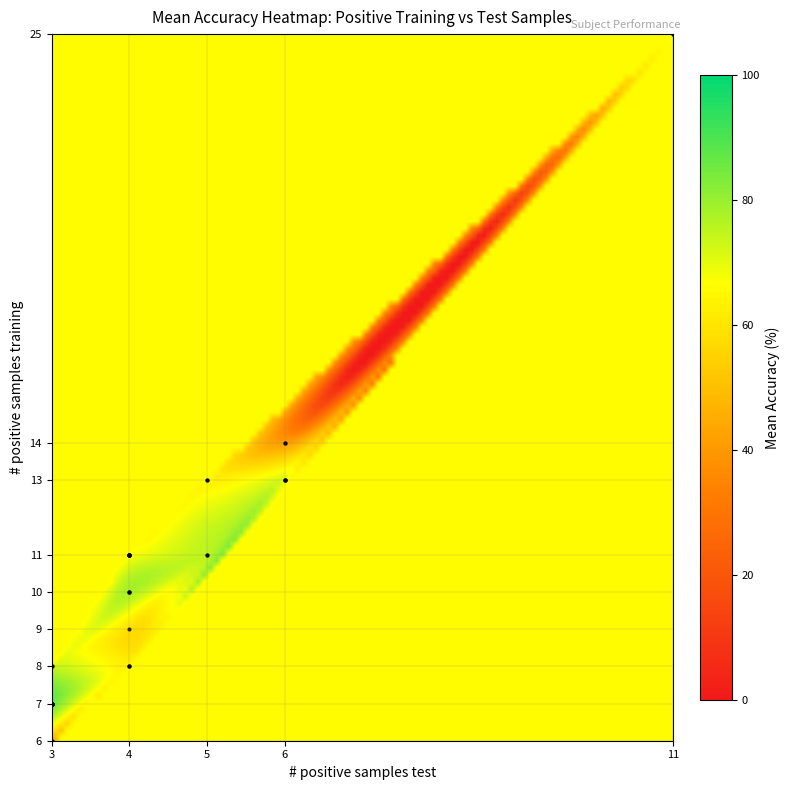

Which label corresponds to the largest value in the chart?

3